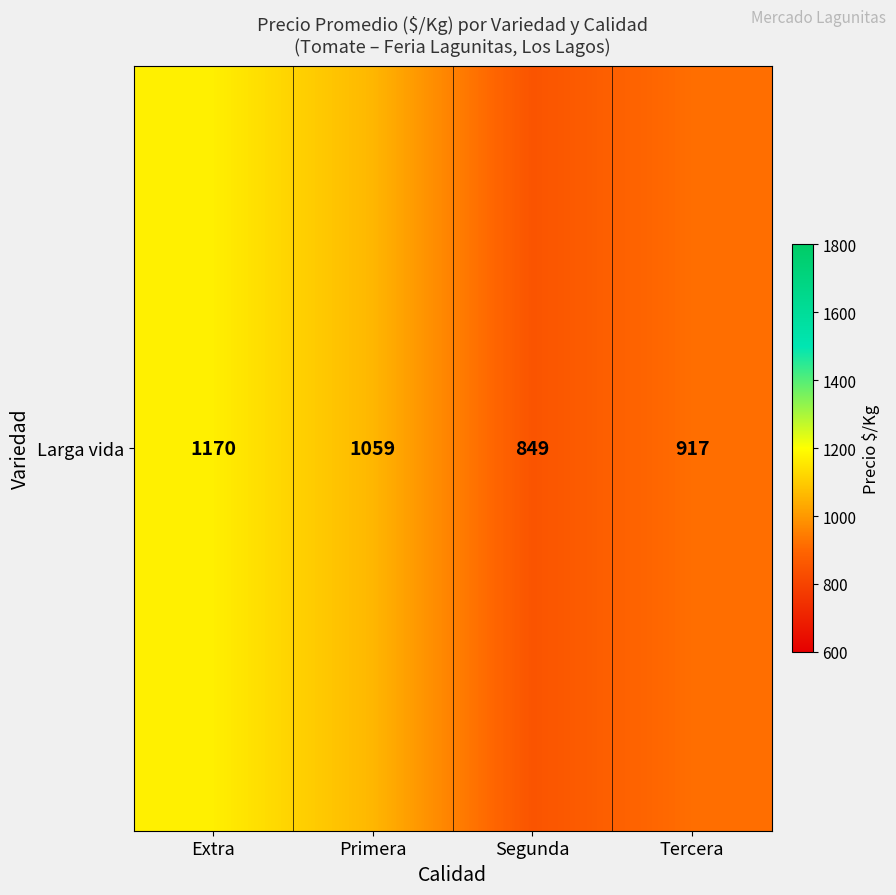

The value at Tercera is 1458. True or false?

False